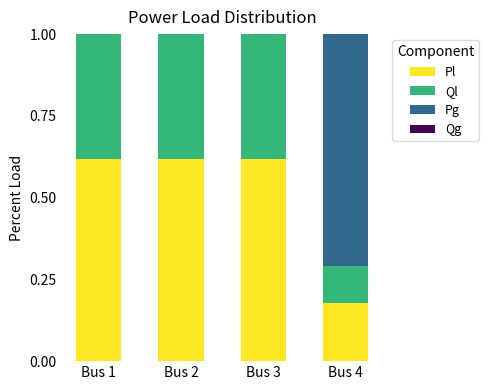

What is the sum of all Pl values?

2.0